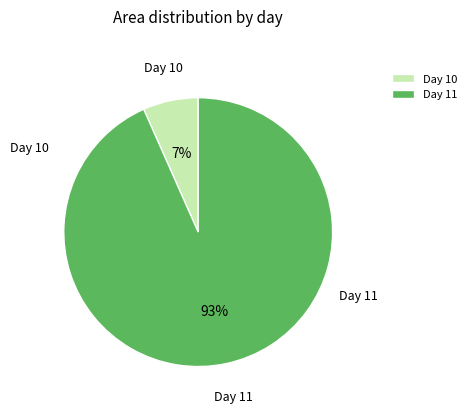

How many slices are in this pie chart?

2